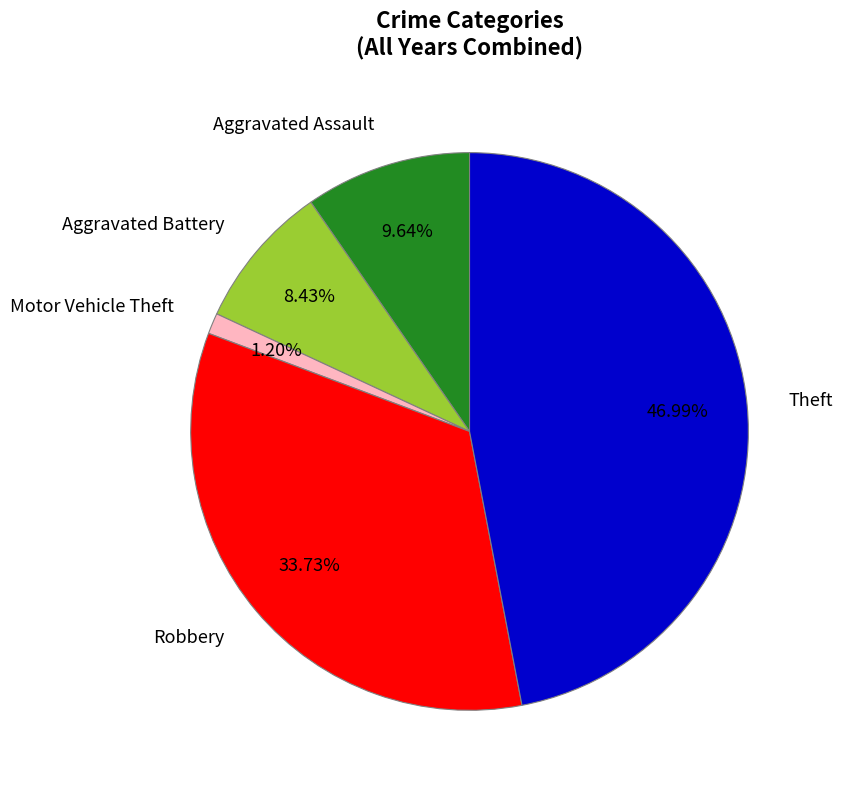

How much of the chart is everything except Theft?

53.0%